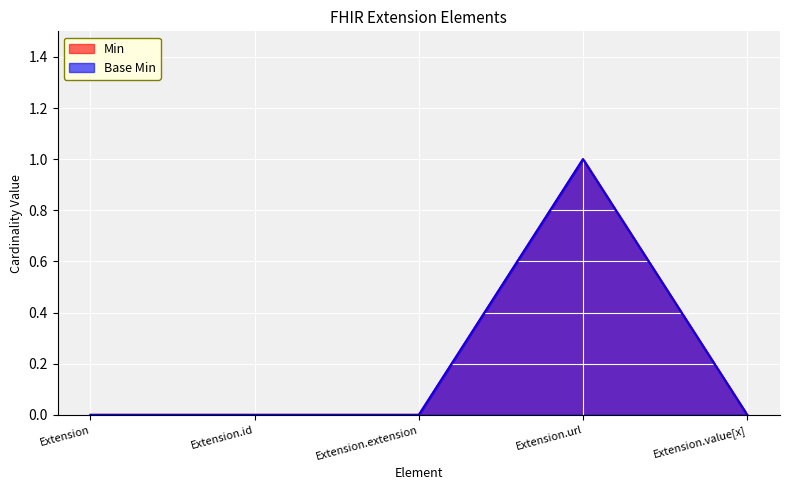

Which category has the lowest value across all series?

Extension